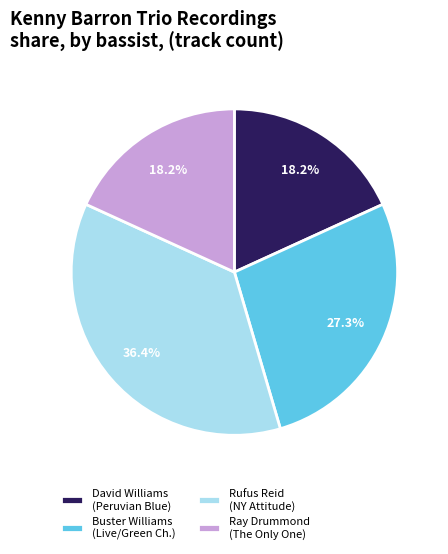

Which slice is the largest?

Rufus Reid (NY Attitude)